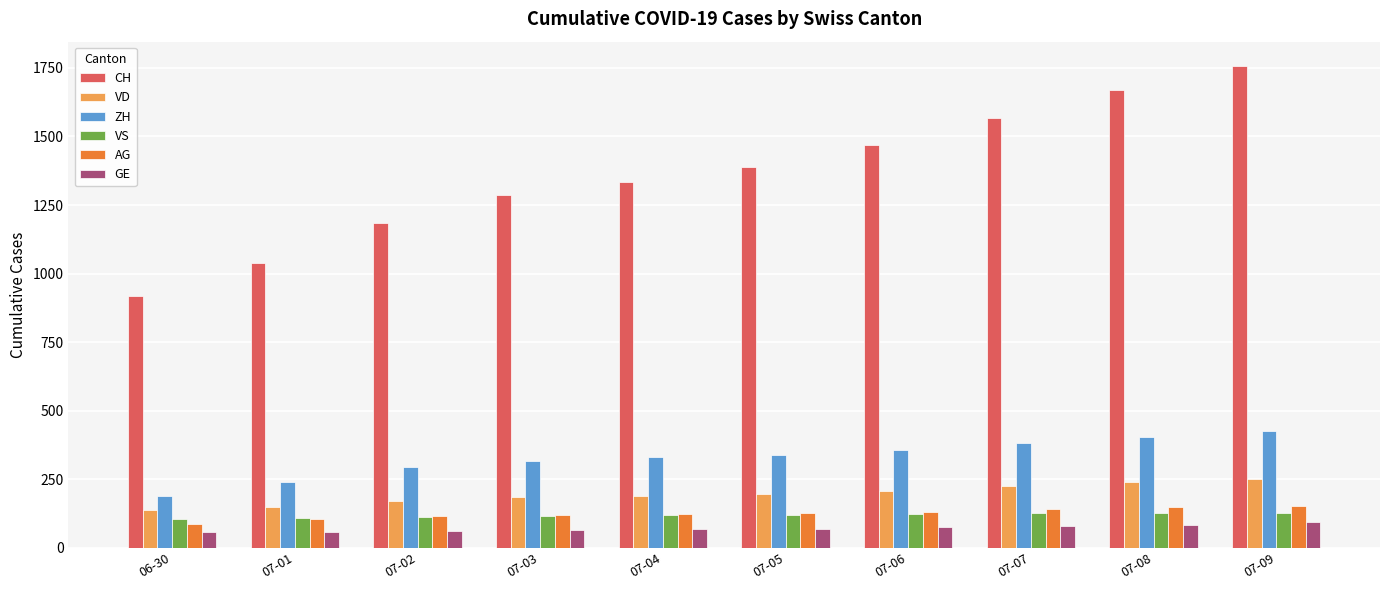

Which series changed the most between 07-01 and 07-06?

CH